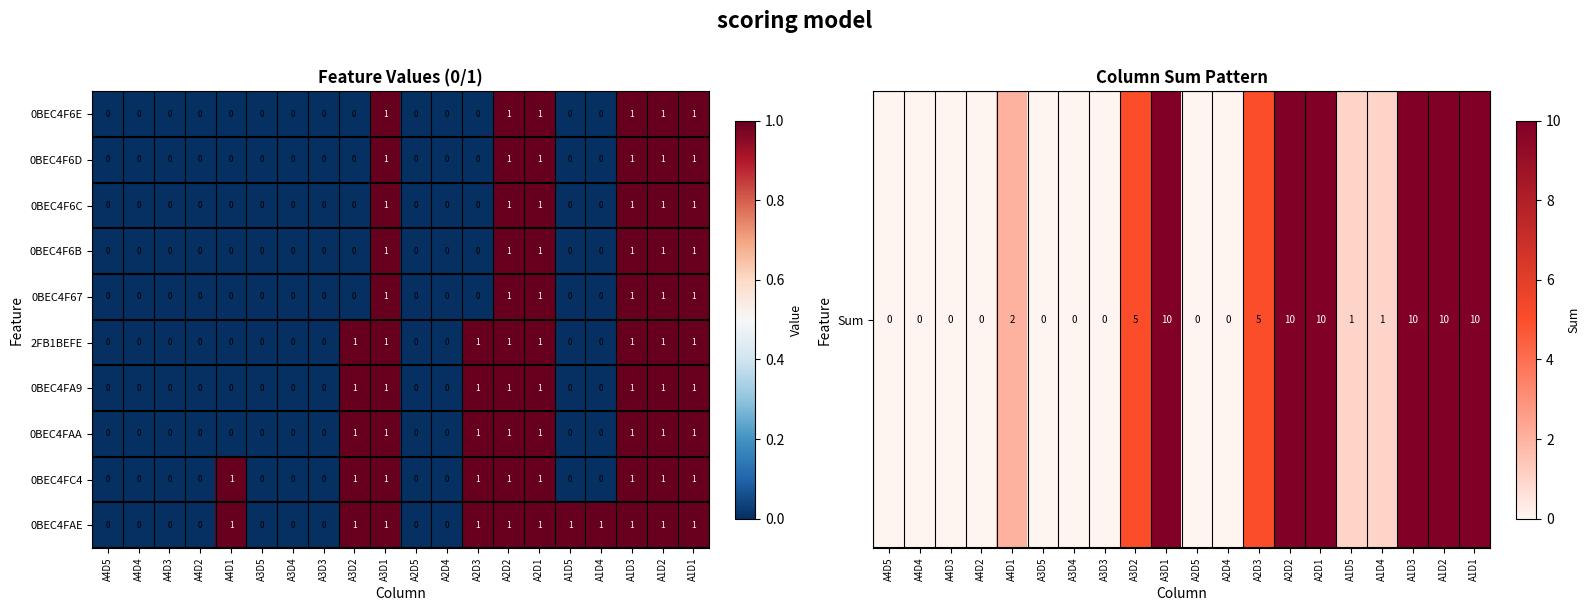

What is the sum of all 0BEC4F6E values?

6